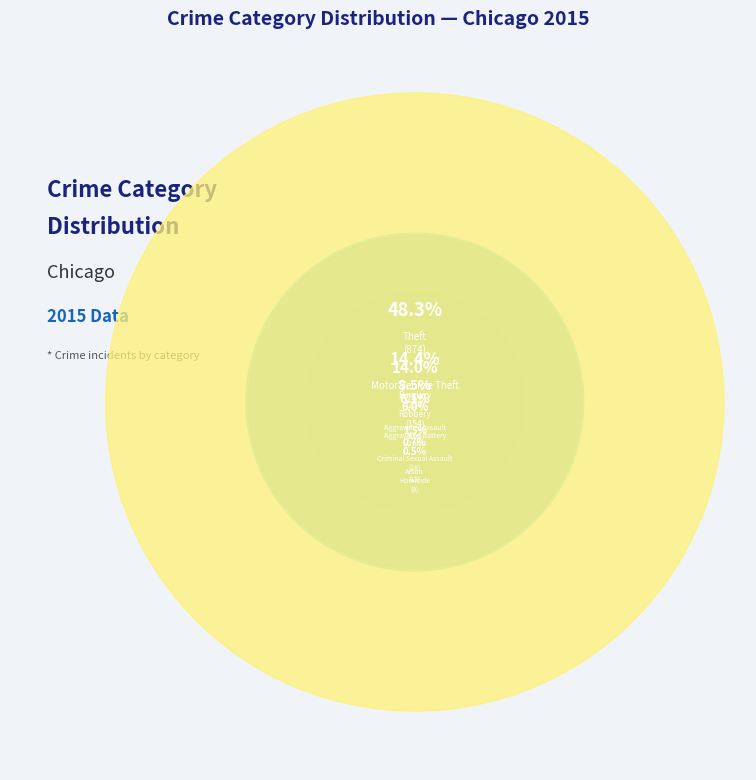

What is the ratio of the value at Theft to the value at Burglary?

3.4